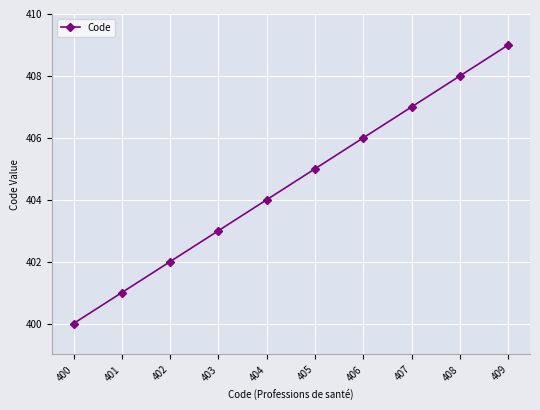

Between 408 and 404, which is larger?

408